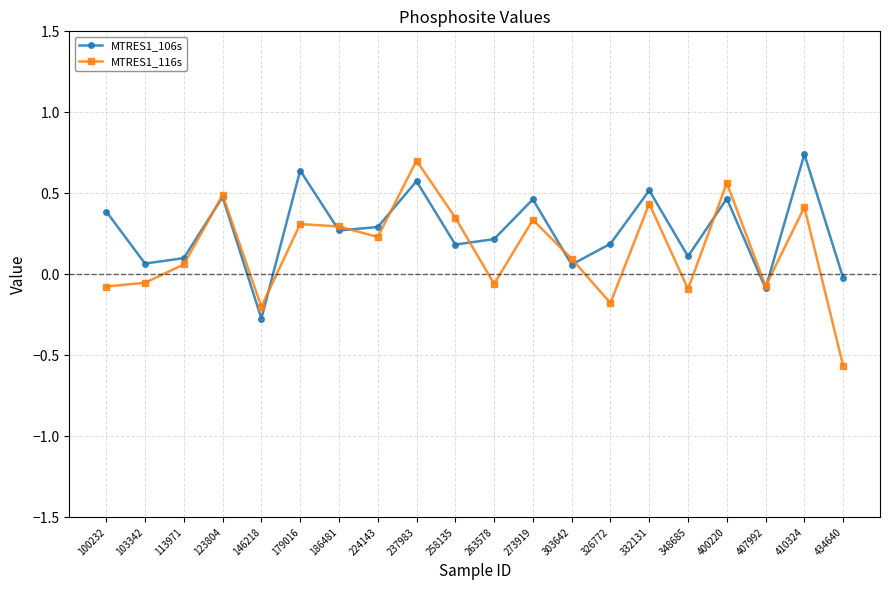

List the series in order of their peak value, lowest first.

MTRES1_116s, MTRES1_106s